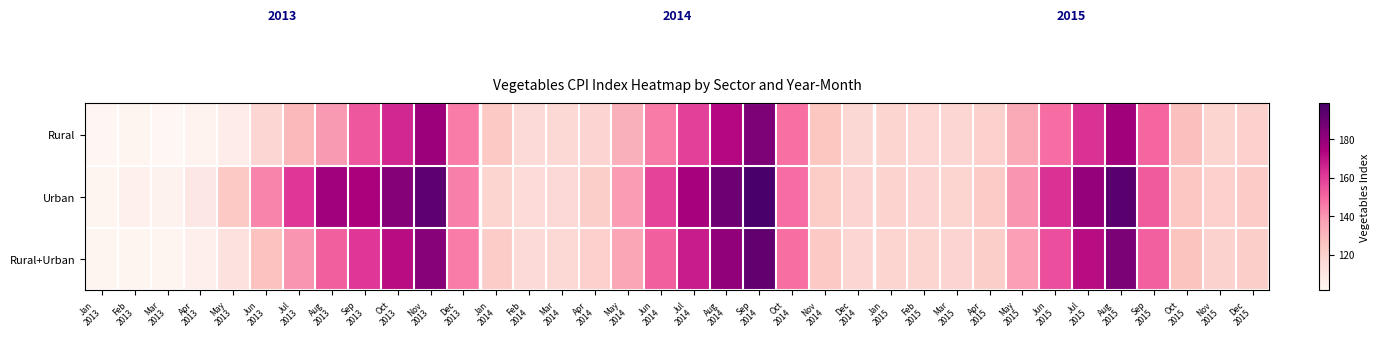

At which label does Urban first exceed 138?

Jun 2013